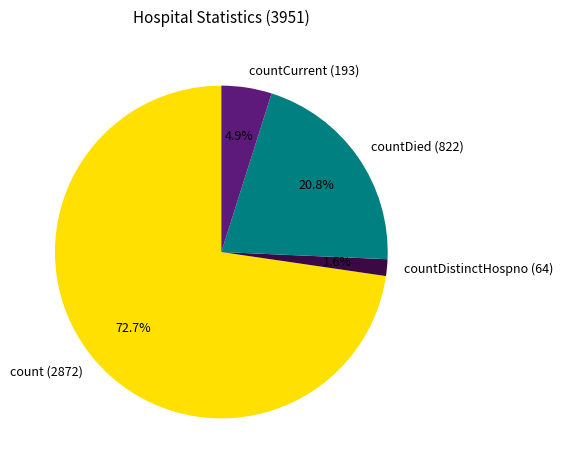

Rank the categories by value from lowest to highest.

countDistinctHospno (64), countCurrent (193), countDied (822), count (2872)